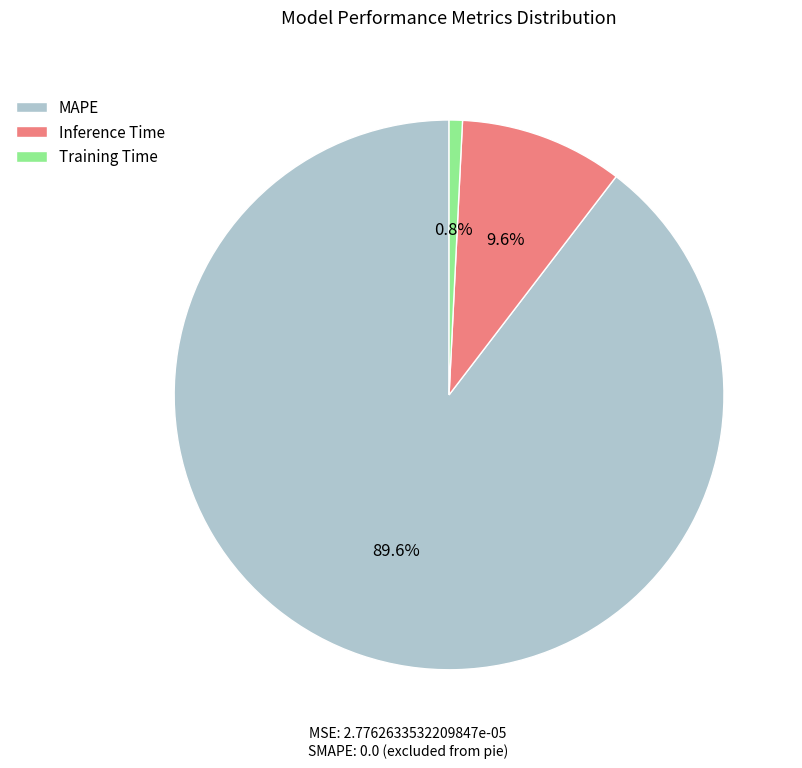

Which slice represents more than half of the pie?

MAPE